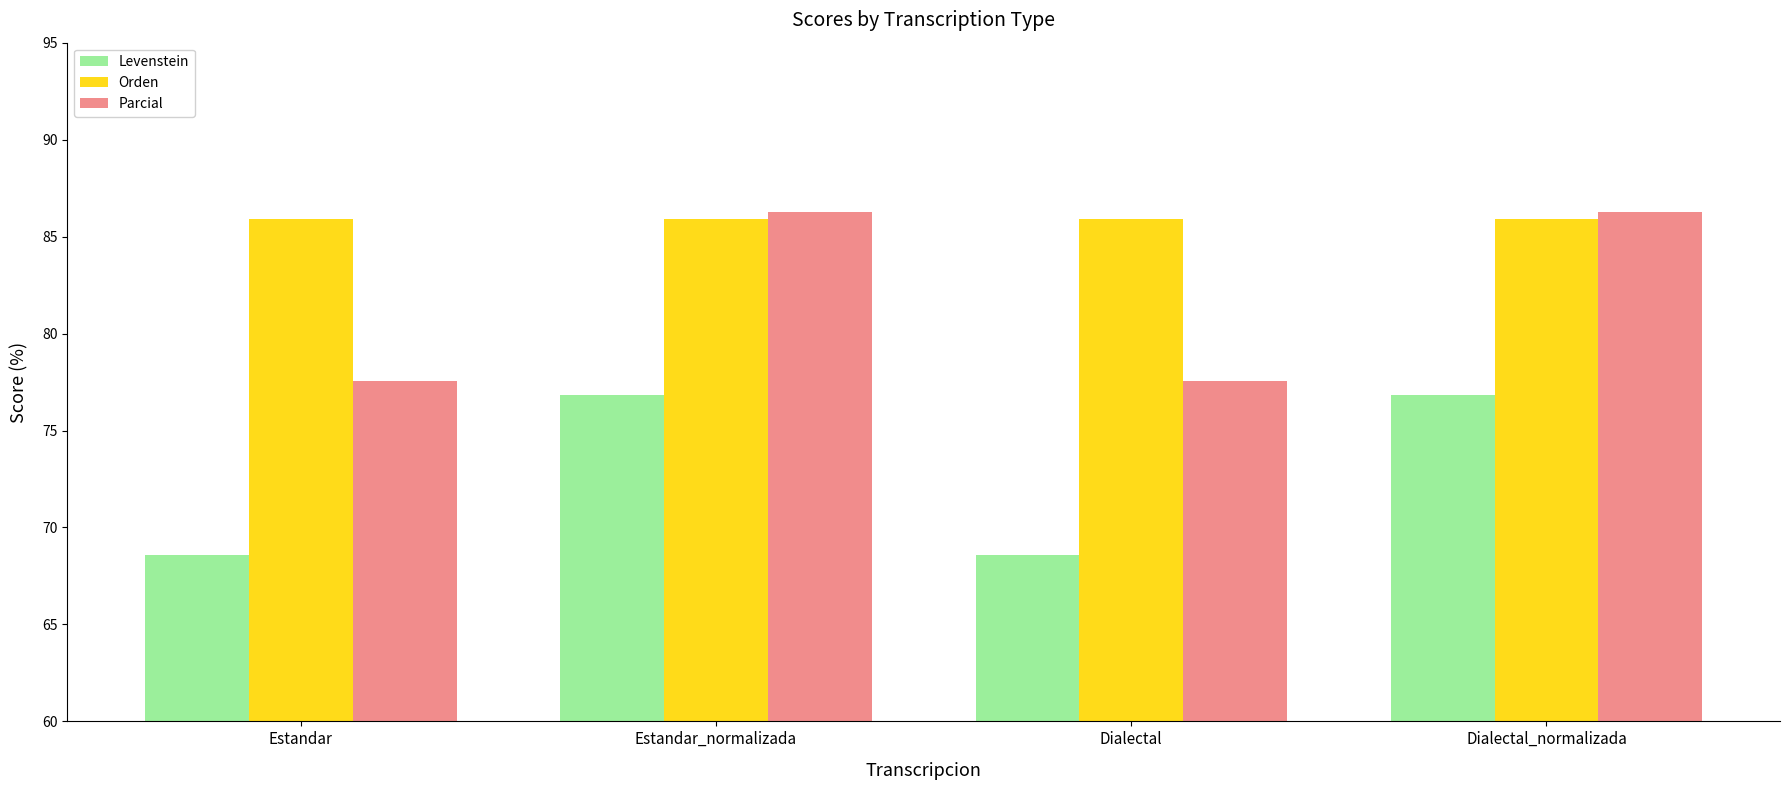

How many groups of bars are there?

4